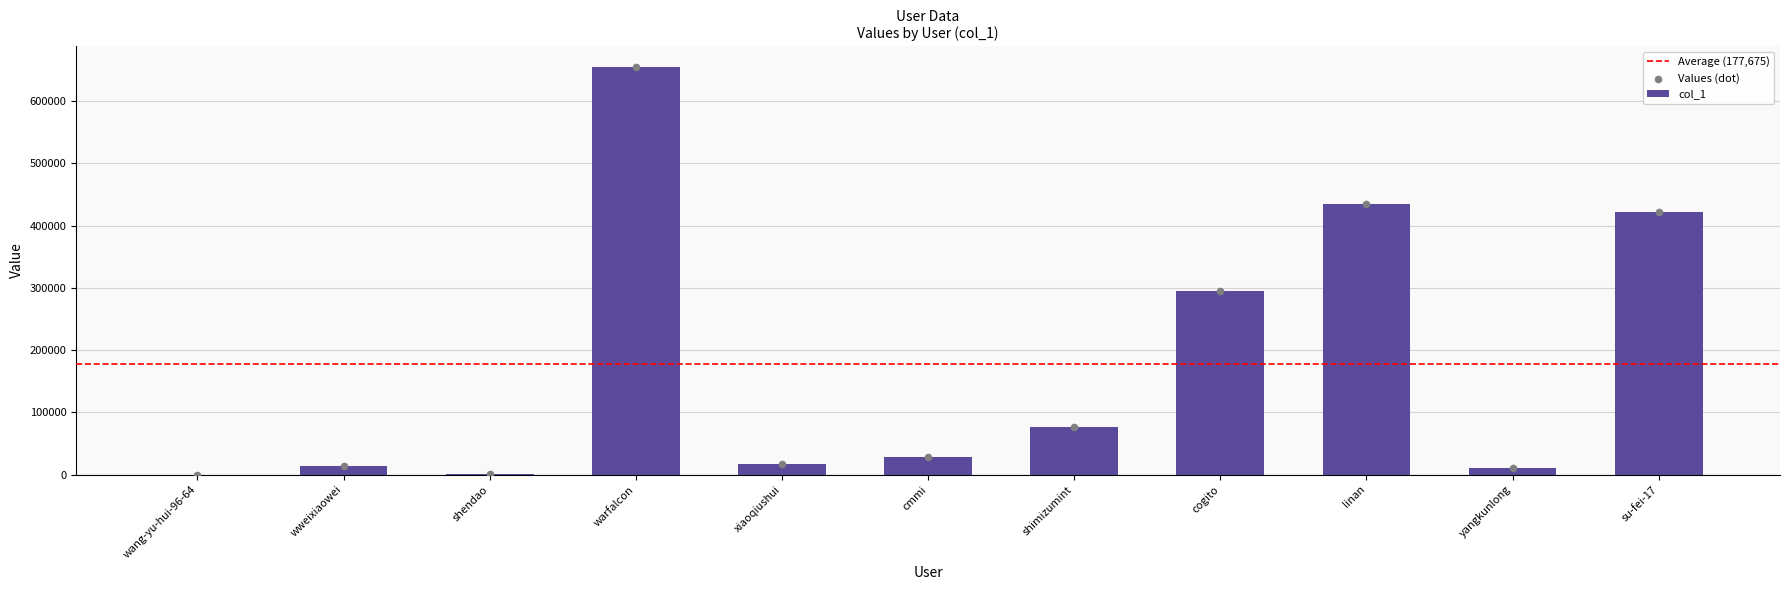

What is the change in value from wang-yu-hui-96-64 to yangkunlong?

+11144